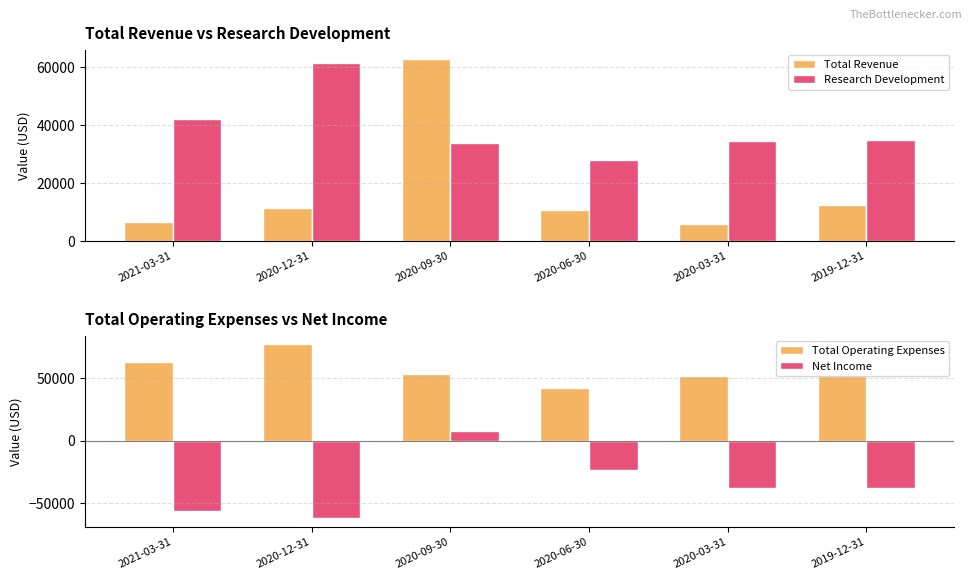

What is the sum of all Total Revenue values?

109400